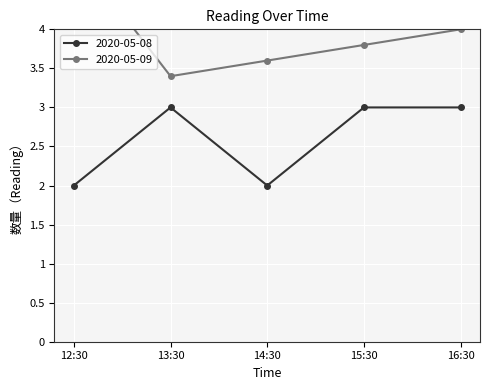

Count the number of categories in the chart.

5